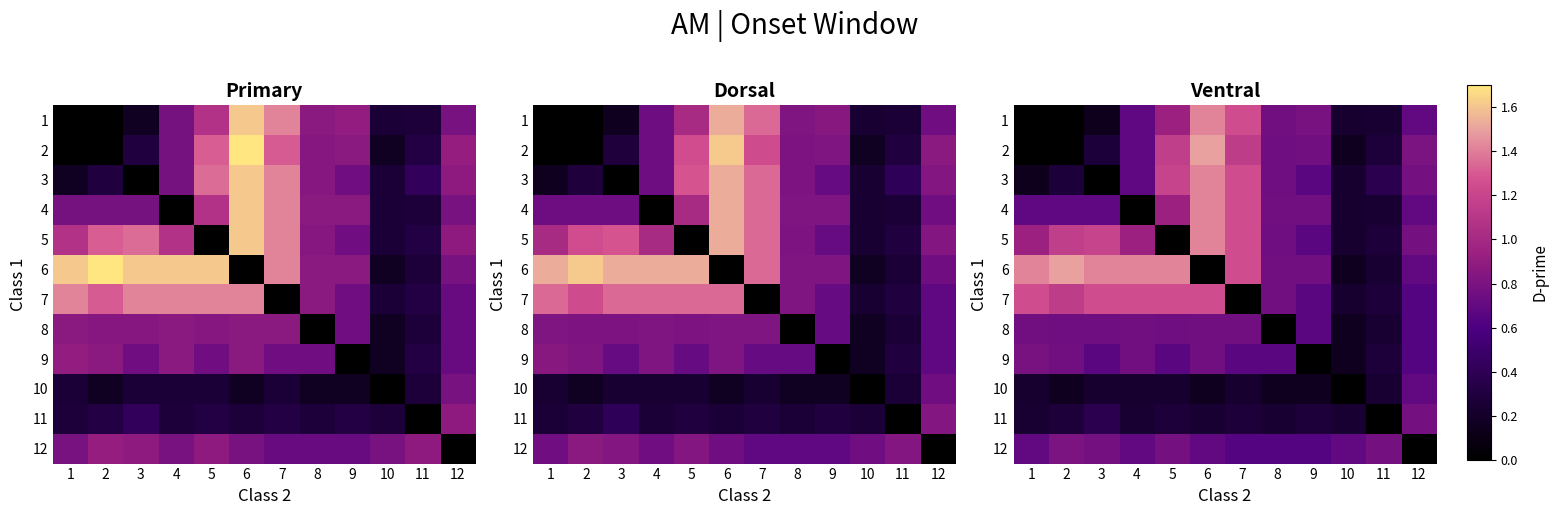

Which has a higher value, 7 or 8?

7